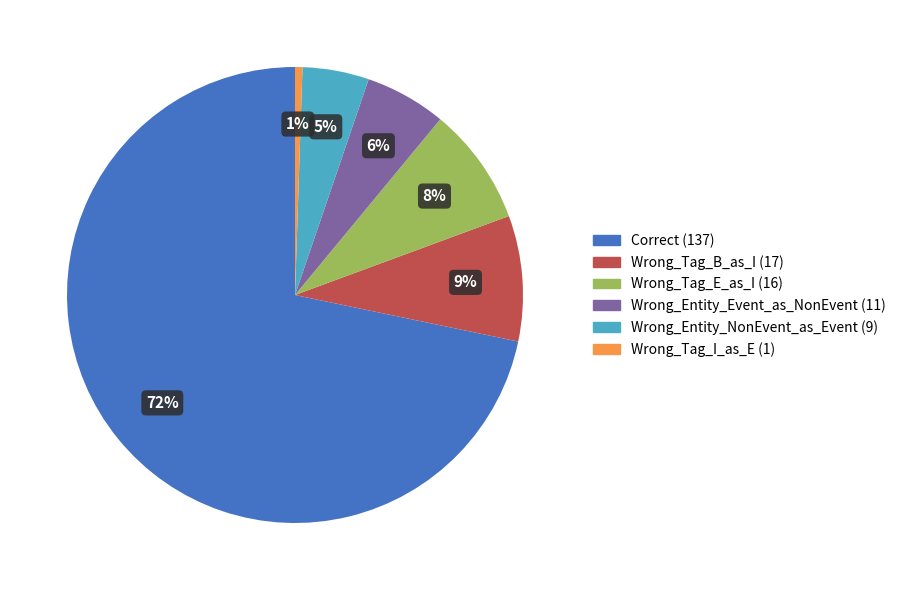

Is the sum of Wrong_Entity_Event_as_NonEvent and Correct greater than half?

Yes